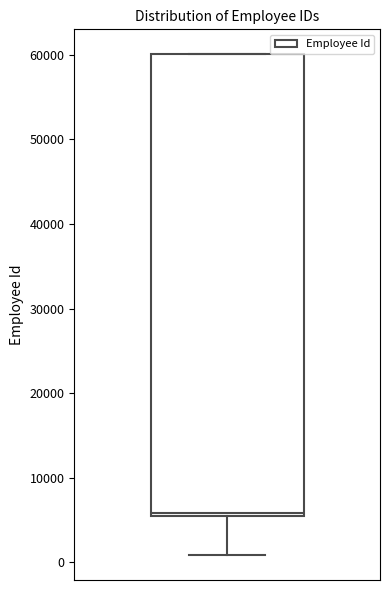

Where is the upper edge of the box on the y-axis? The values are not printed on the chart, so give them approximately, as read against the axis.

60000